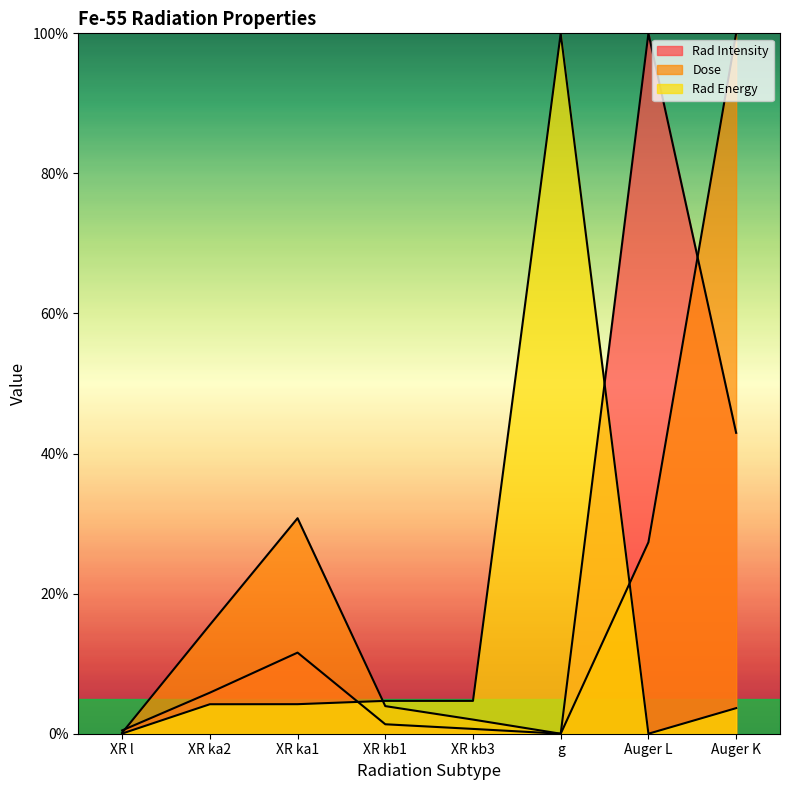

What is the label of the 8th point from the left?

Auger K